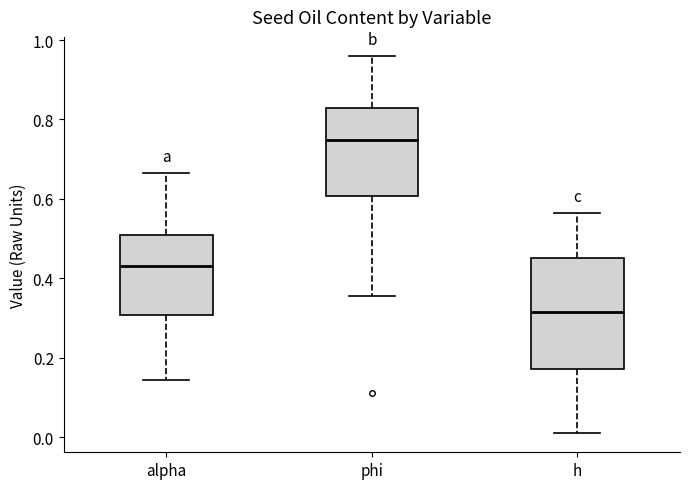

Which box has the highest median line?

phi